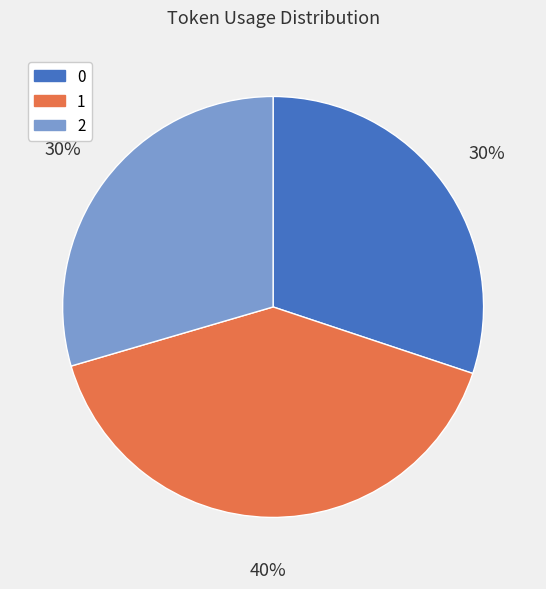

Which slice is the largest?

1